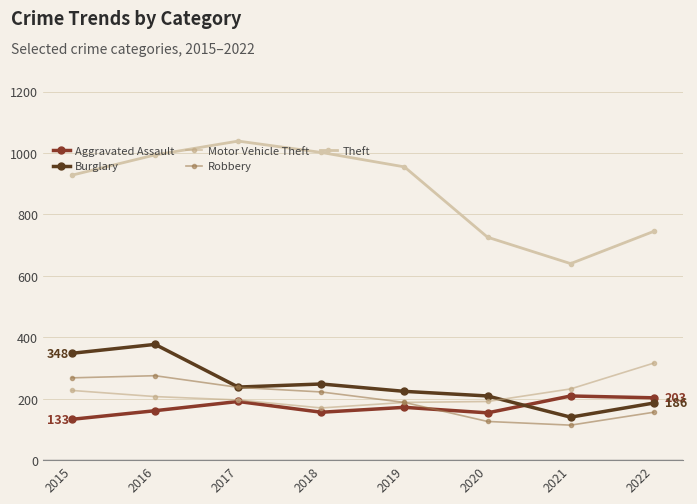

Read the Aggravated Assault value at 2016.

161